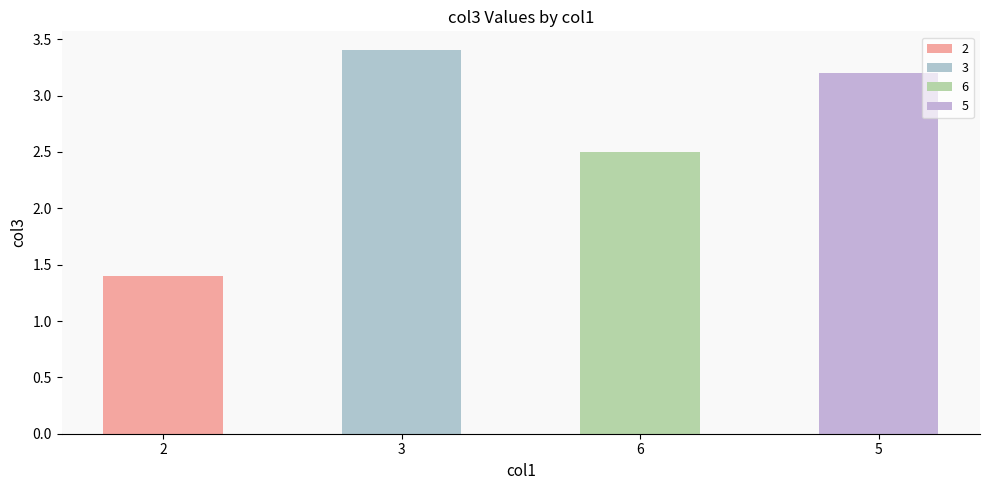

What is the difference between the maximum and minimum values?

2.0